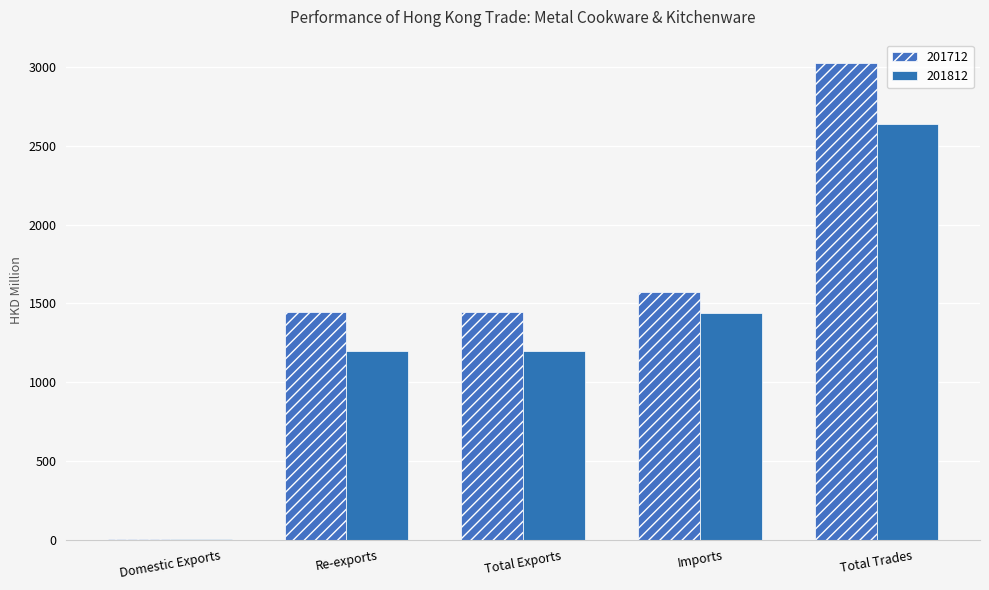

Where does the 201812 series first go above 1198?

Total Exports